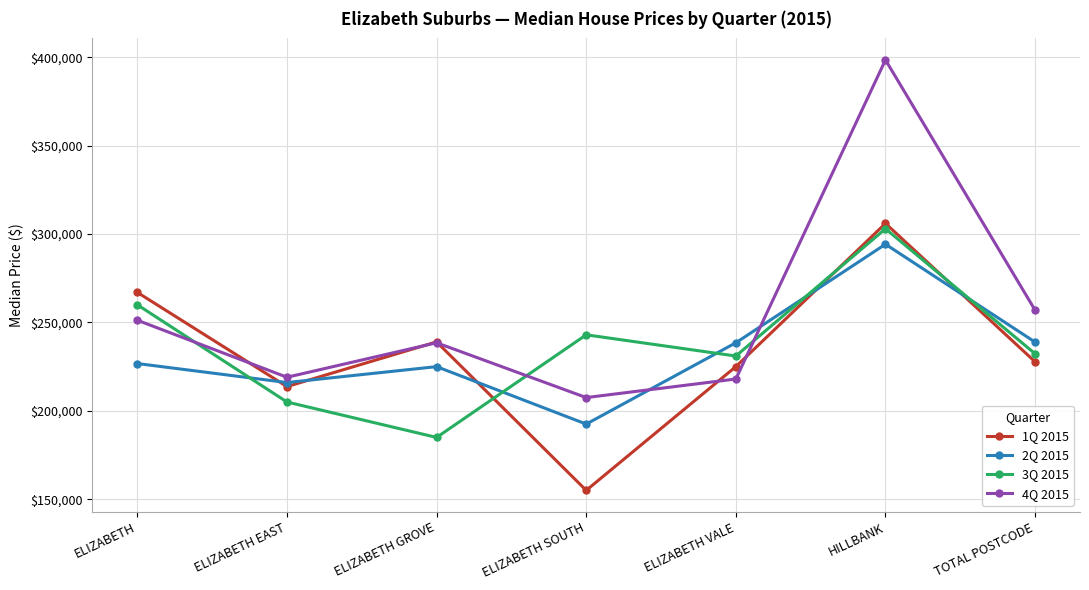

In 3Q 2015, how many points are higher than both neighbors (excluding endpoints)?

2